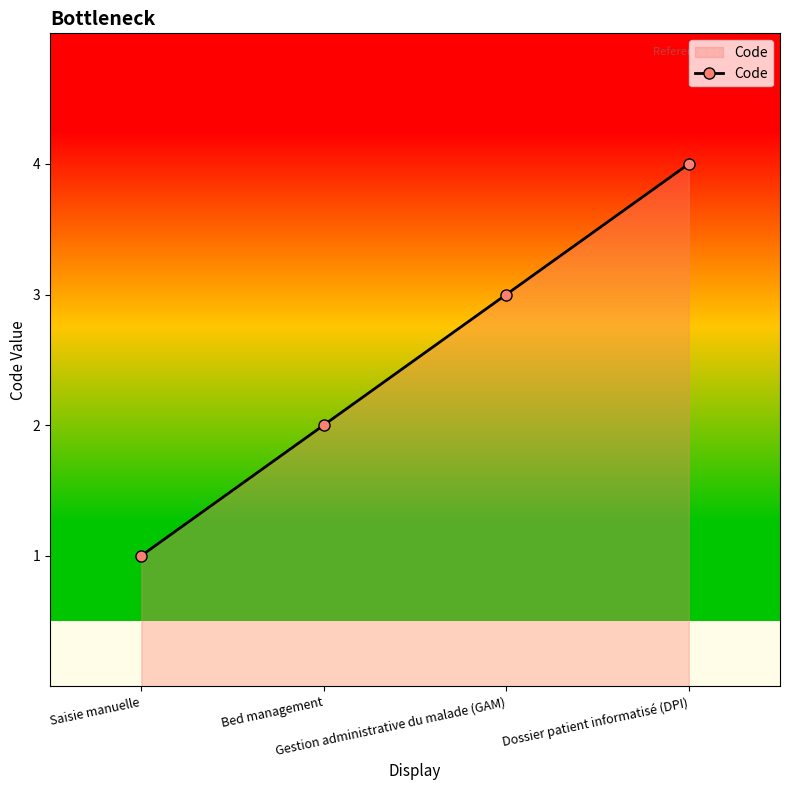

True or false: the data shows 4 at Dossier patient informatisé (DPI).

True